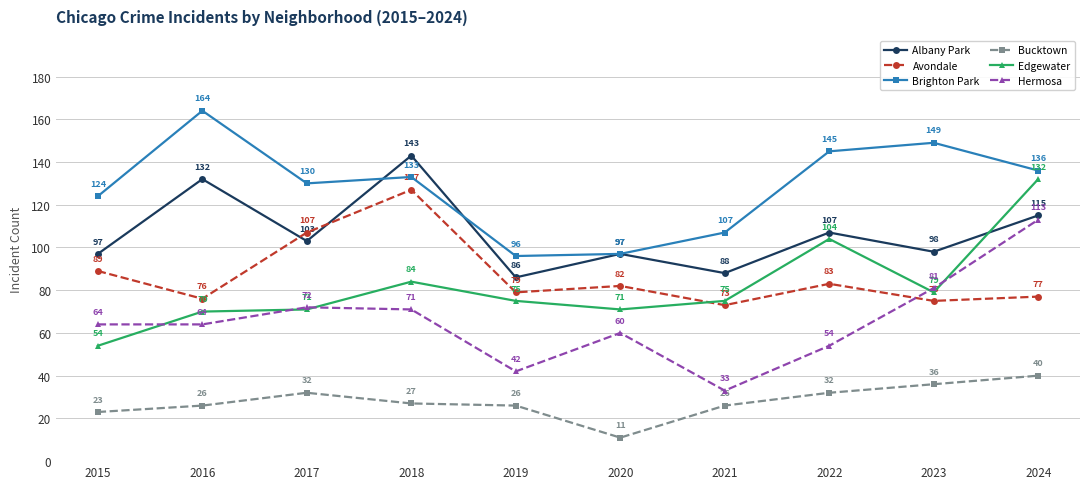

List the series in order of their peak value, highest first.

Brighton Park, Albany Park, Edgewater, Avondale, Hermosa, Bucktown